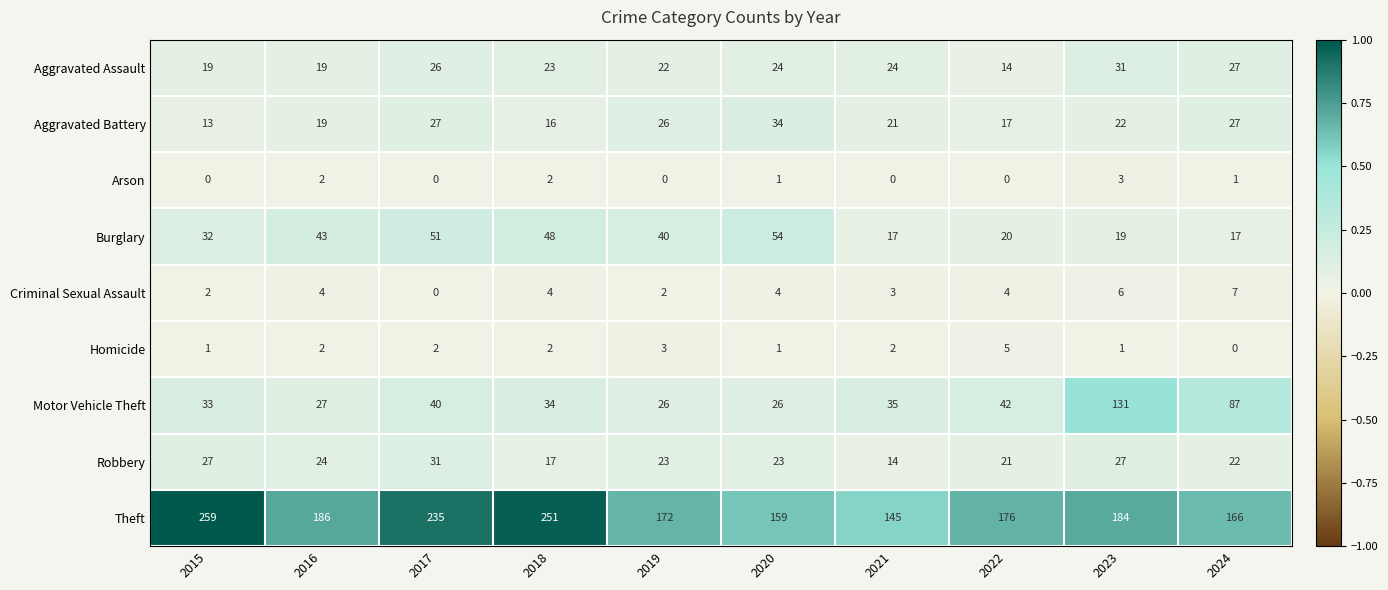

What is the spread (max minus min) of values at 2019?

172